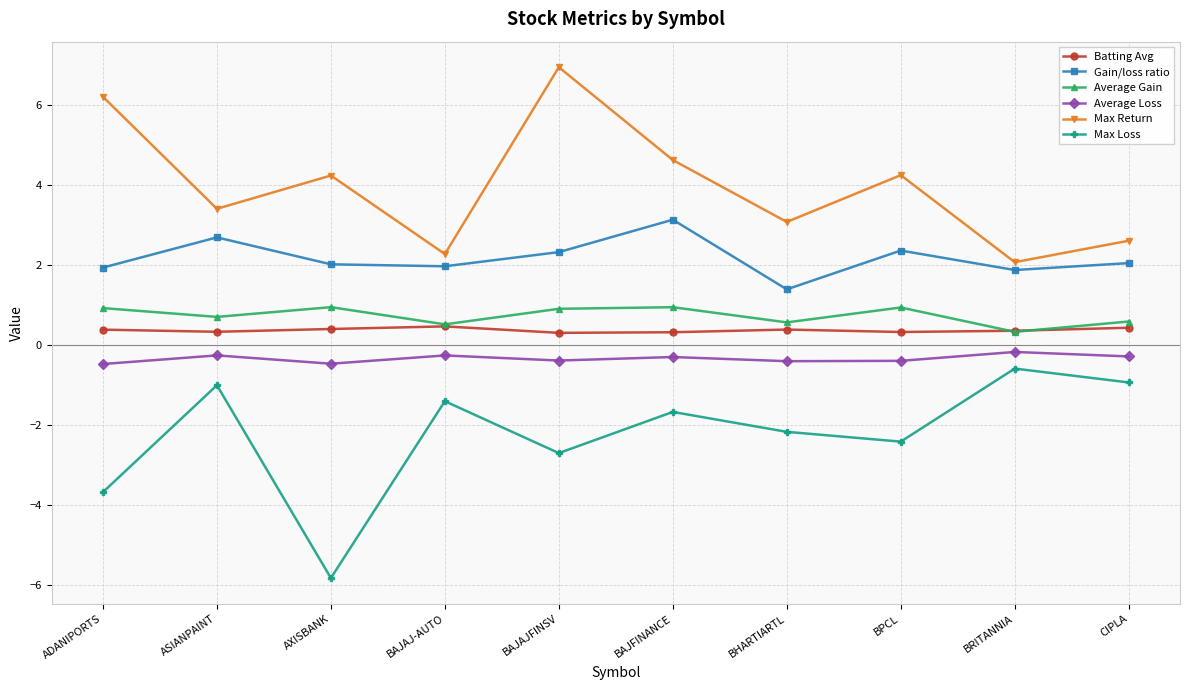

Does the chart have visible grid lines?

Yes